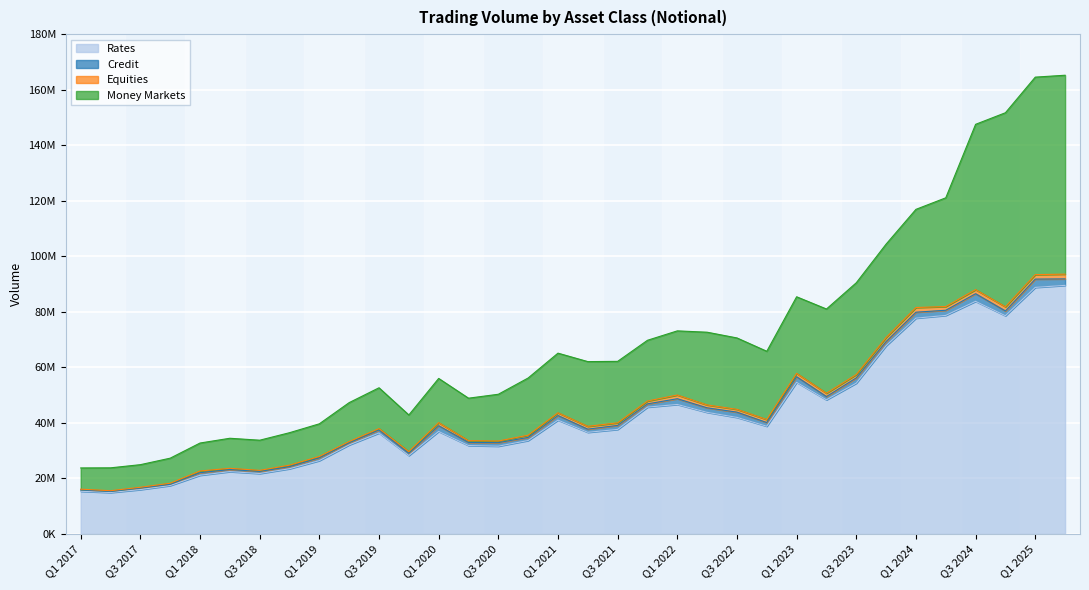

What is the lowest value of the Credit series?

369734